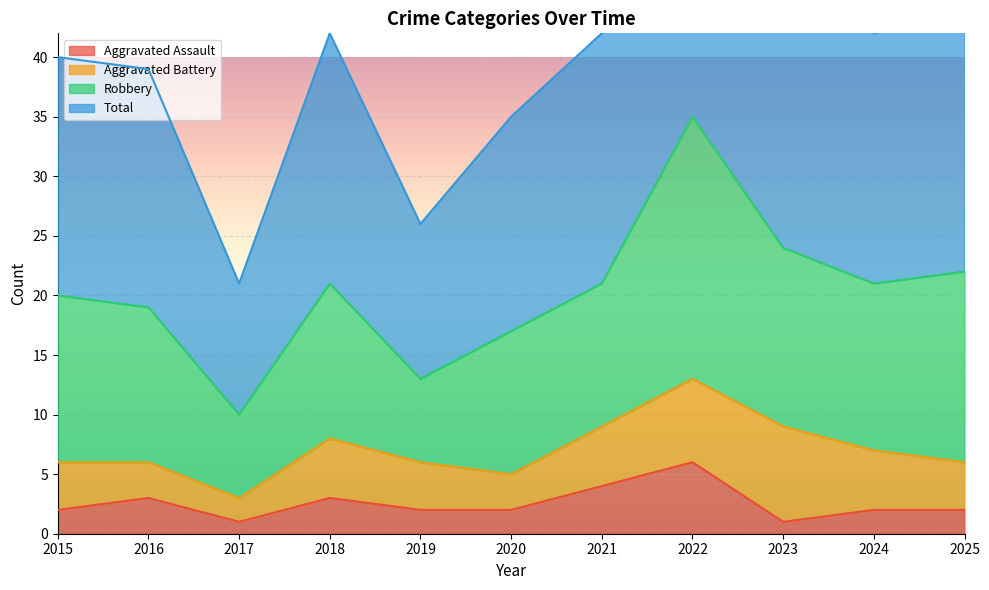

List the labels in order of Aggravated Assault value, smallest first.

2017, 2023, 2015, 2019, 2020, 2024, 2025, 2016, 2018, 2021, 2022